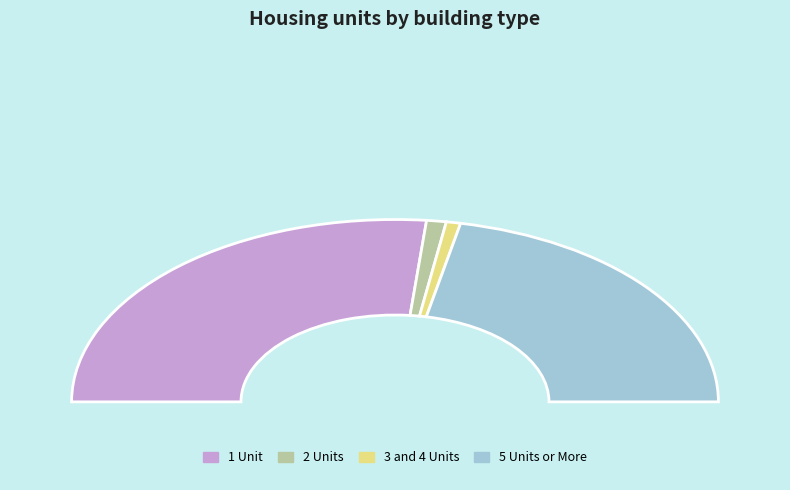

What is the ratio of the value at 1 Unit to the value at 2 Units?

27.0